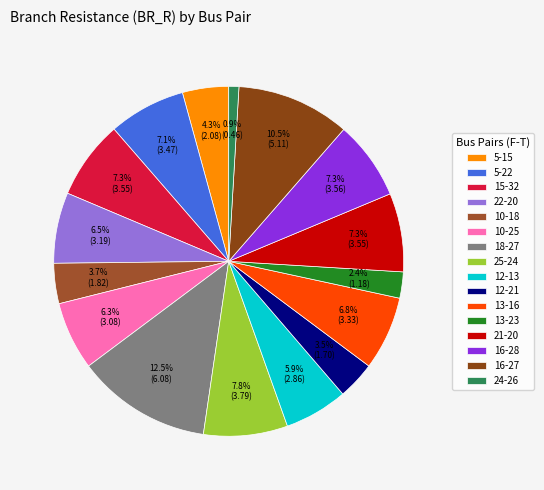

To the nearest percent, what portion does 13-23 represent?

2%